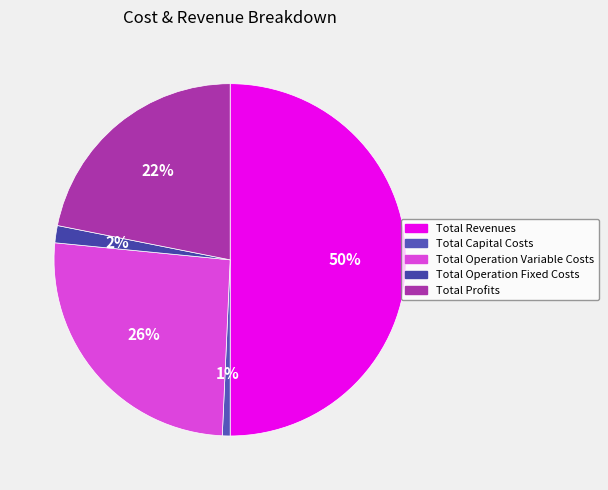

Is Total Profits the majority of the pie?

No